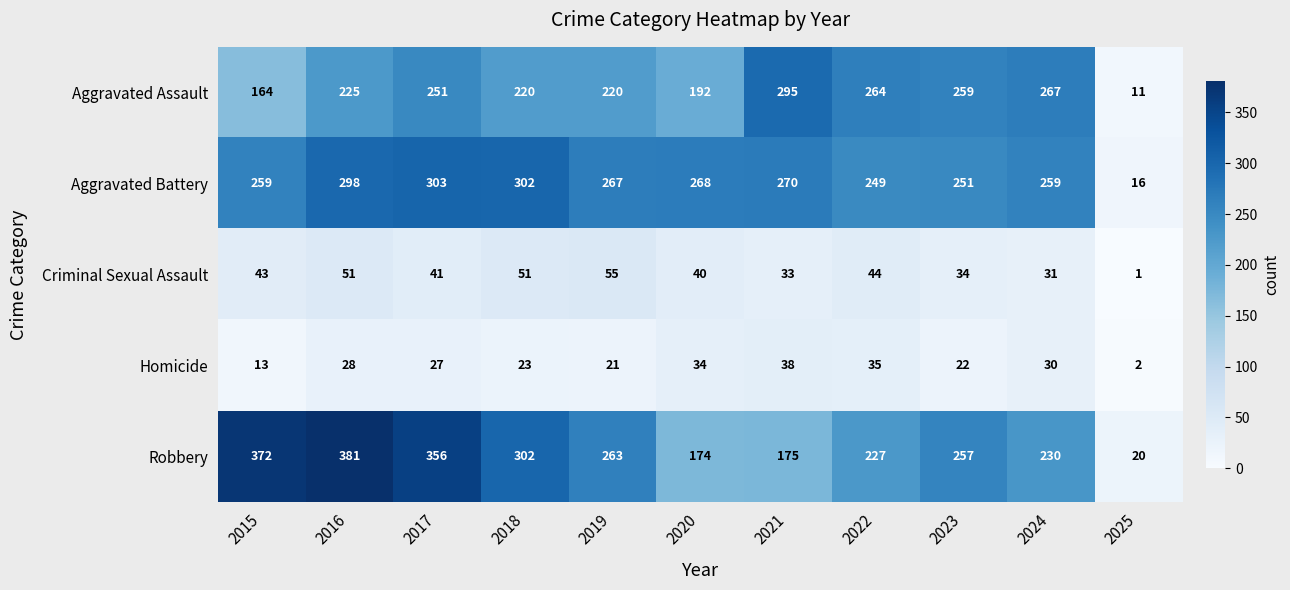

What is the difference between the highest and lowest values at 2015?

359